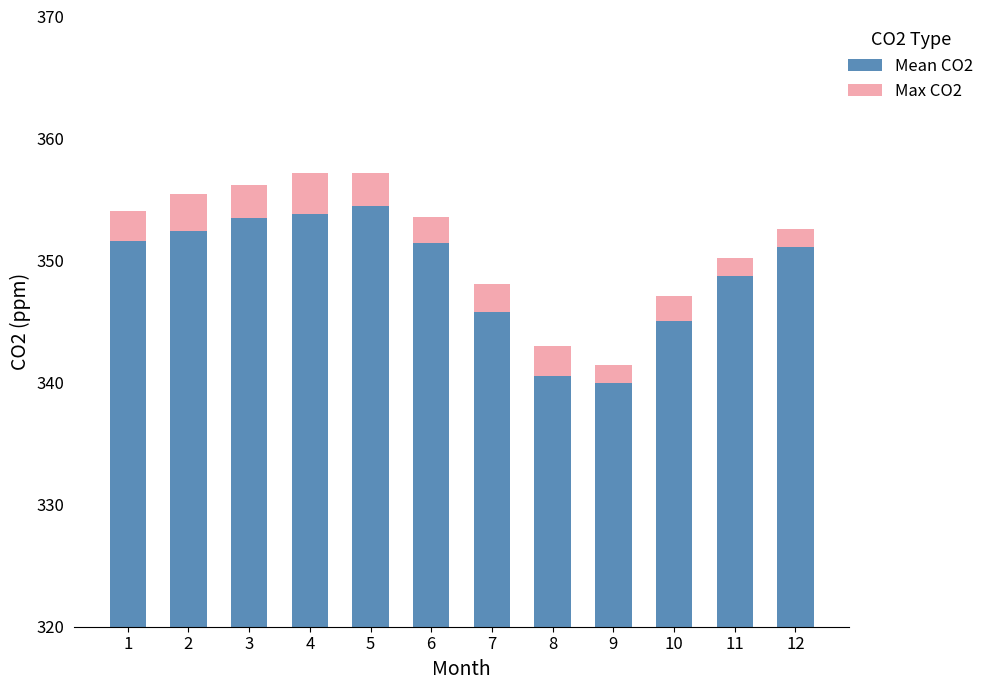

Which category has the lowest value across all series?

12